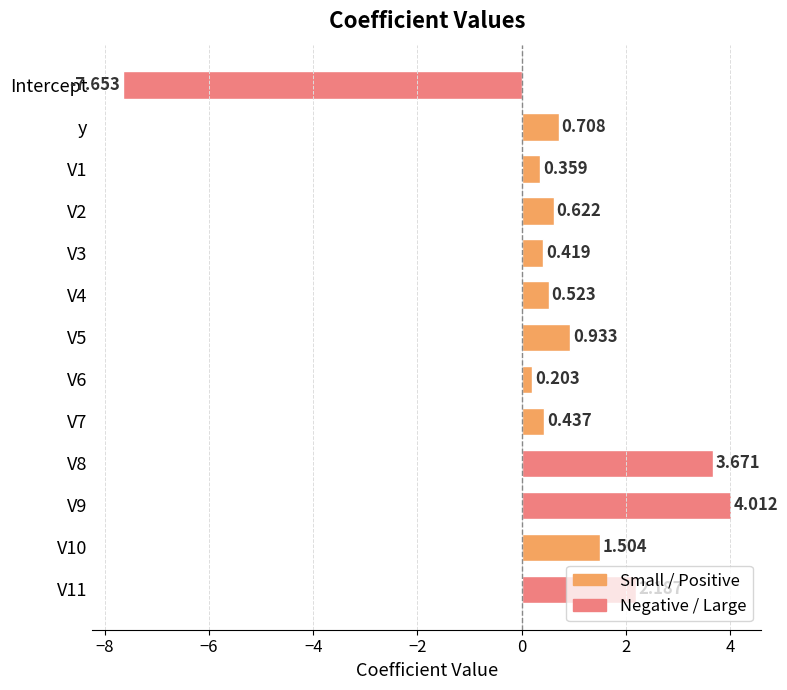

At which category does the chart reach its minimum across all series?

Intercept